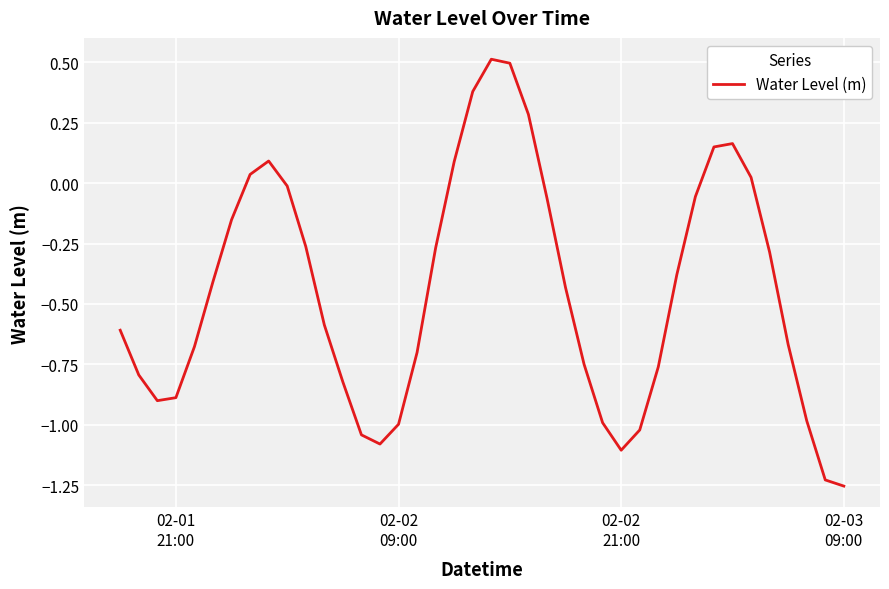

How many values are above zero?

10